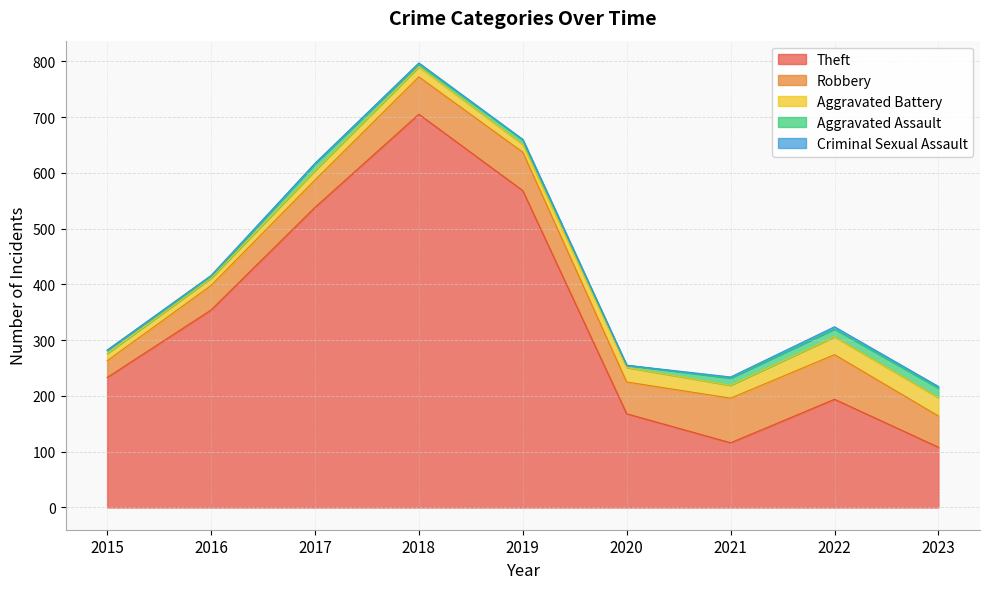

What are all the series names shown in the legend?

Theft, Robbery, Aggravated Battery, Aggravated Assault, Criminal Sexual Assault